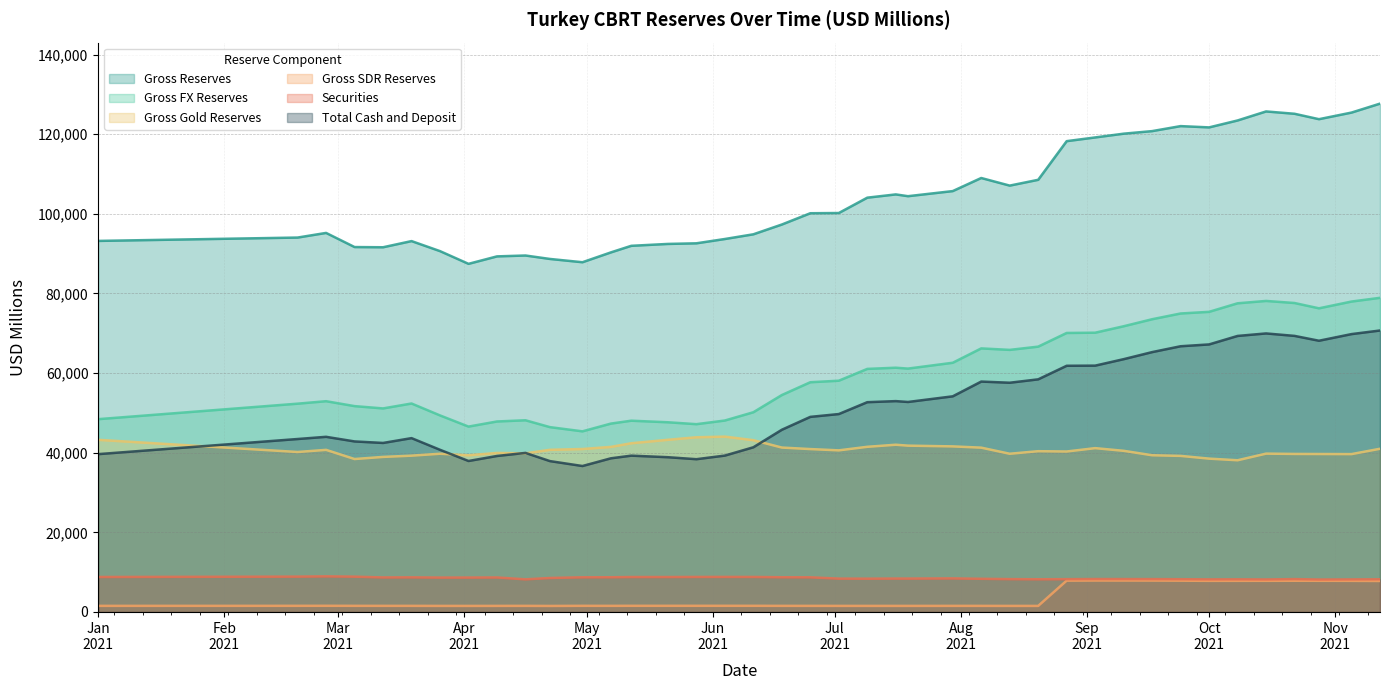

What are all the series names shown in the legend?

Gross Reserves, Gross FX Reserves, Gross Gold Reserves, Gross SDR Reserves, Securities, Total Cash and Deposit